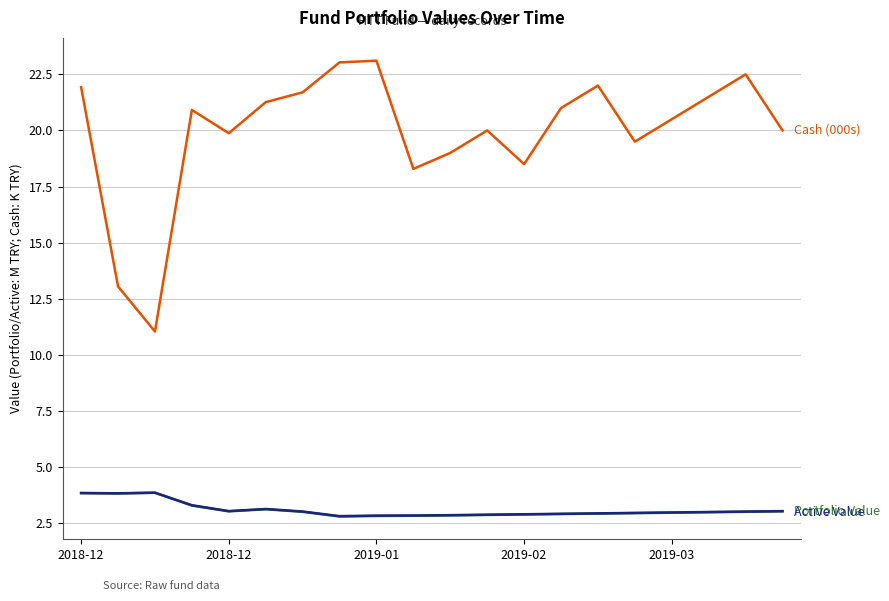

What is the smallest value displayed?

2.8